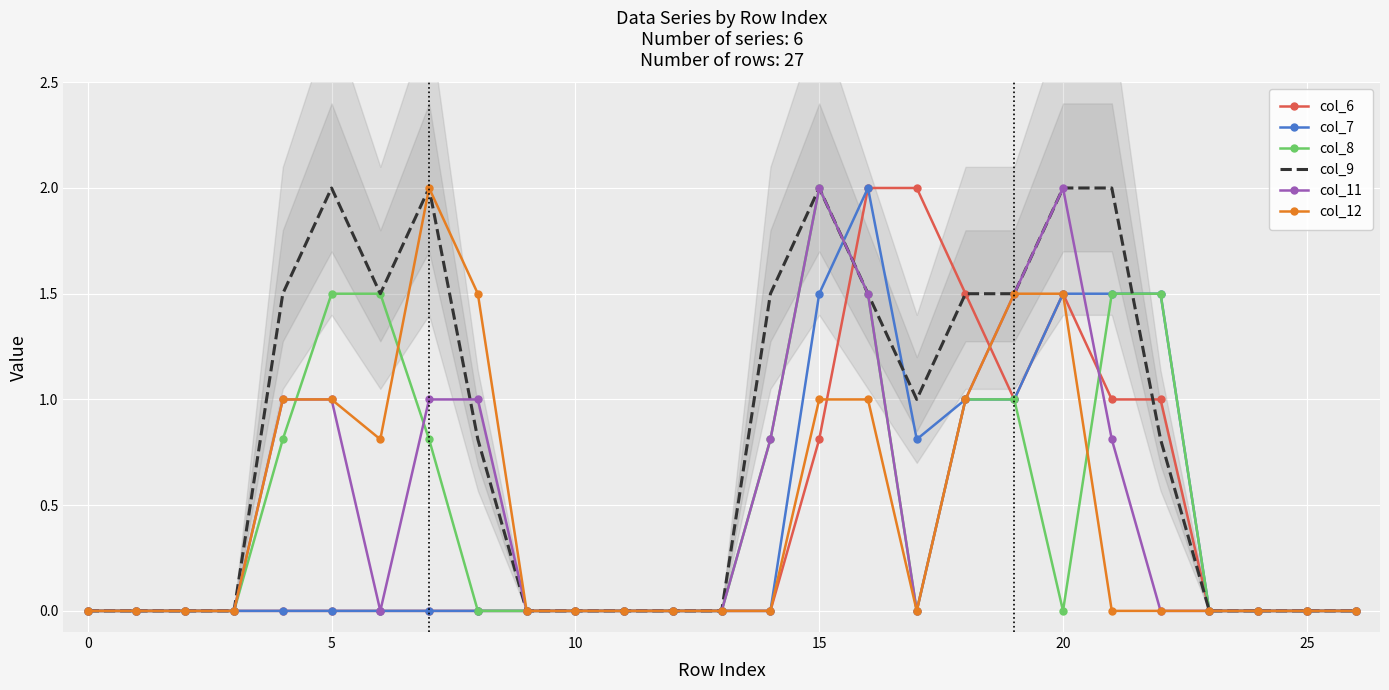

How many lines are shown in the chart?

6